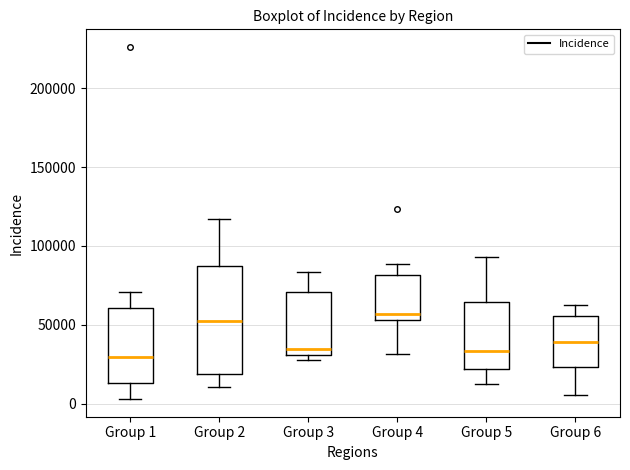

Where does the upper whisker of the box for Group 3 end on the y-axis? The values are not printed on the chart, so give them approximately, as read against the axis.

85000